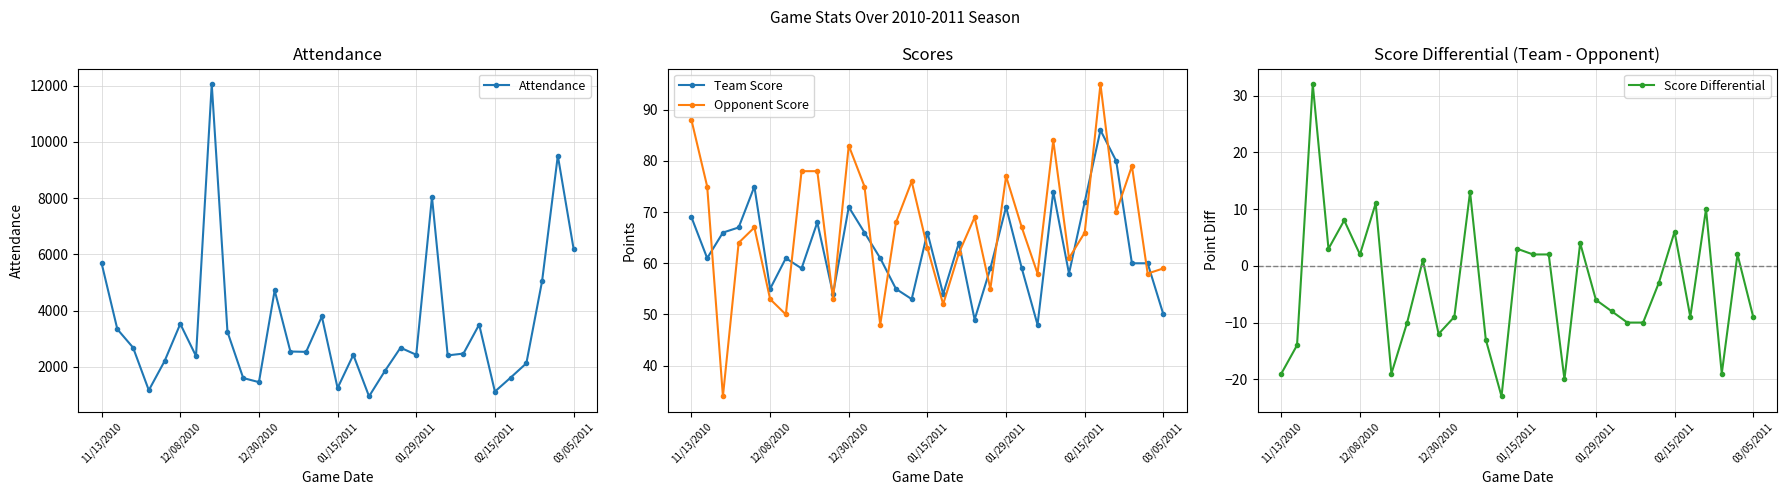

What is the difference between the second highest and minimum values in the Opponent Score series?

54